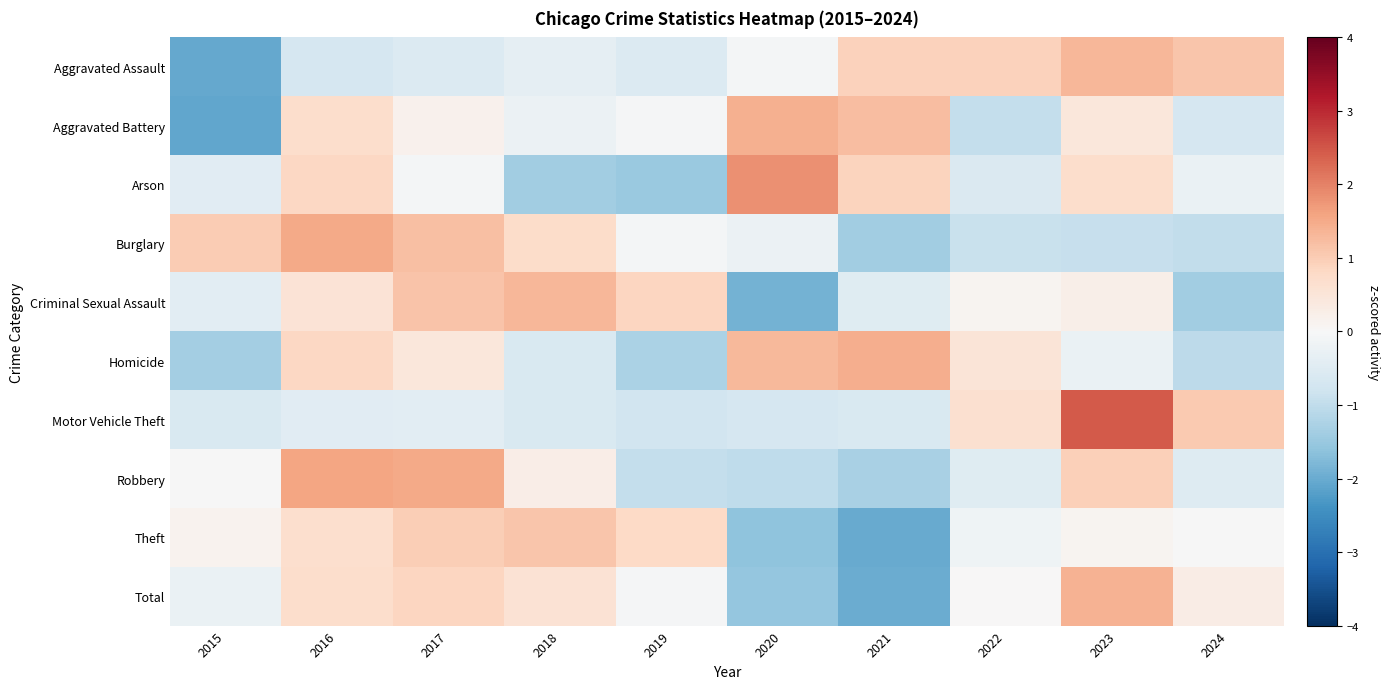

How many data points does each series have?

10